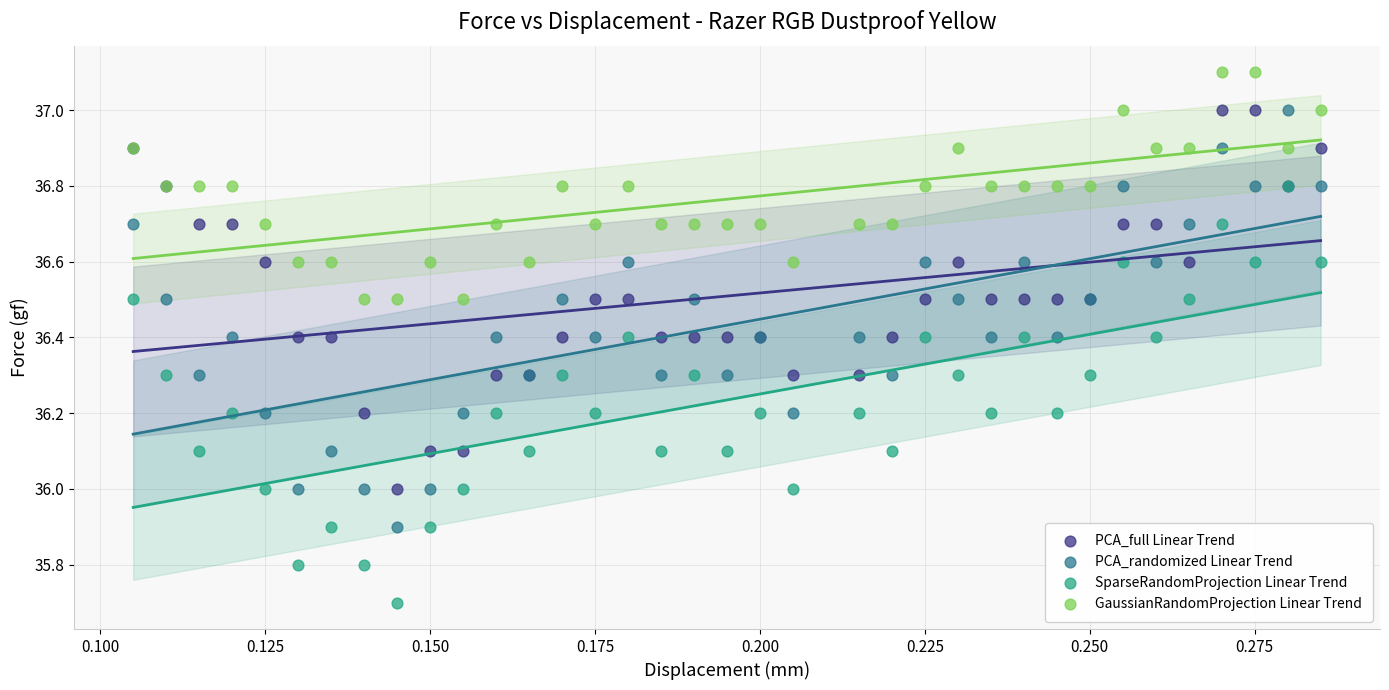

Which series contains the lowest Y value?

SparseRandomProjection Linear Trend